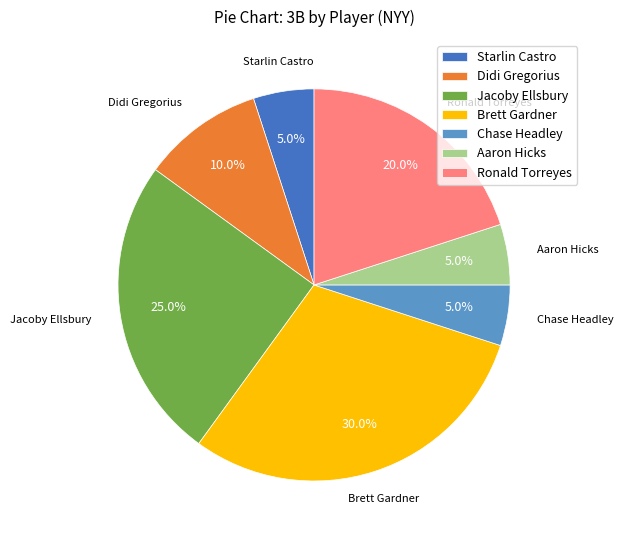

Count the number of slices in the pie.

7